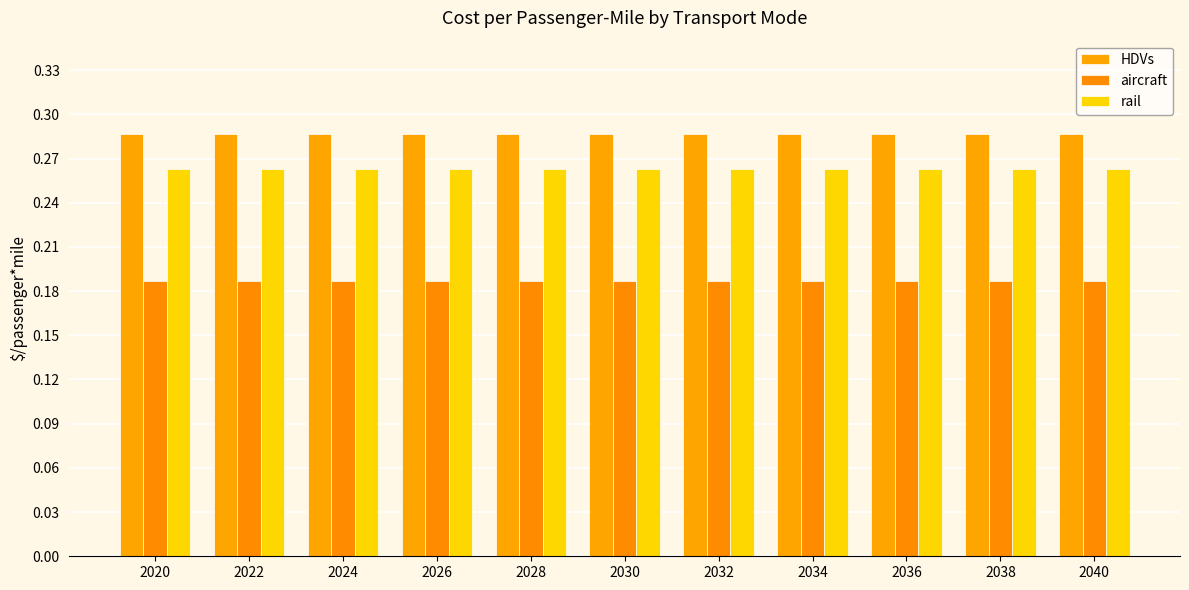

At 2036, list the series in order from largest to smallest.

HDVs, rail, aircraft